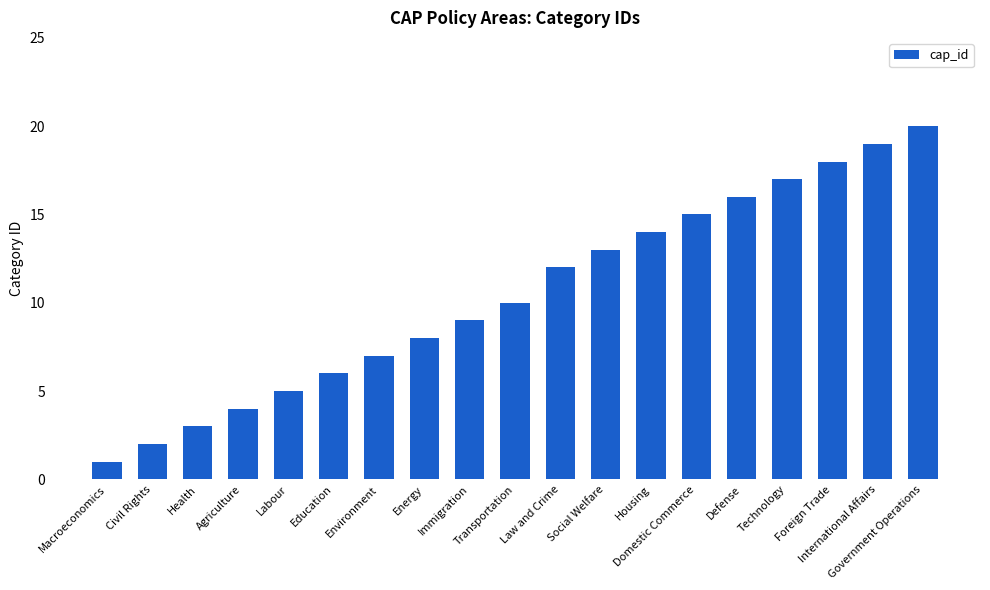

What is the difference between the maximum and second lowest values?

18